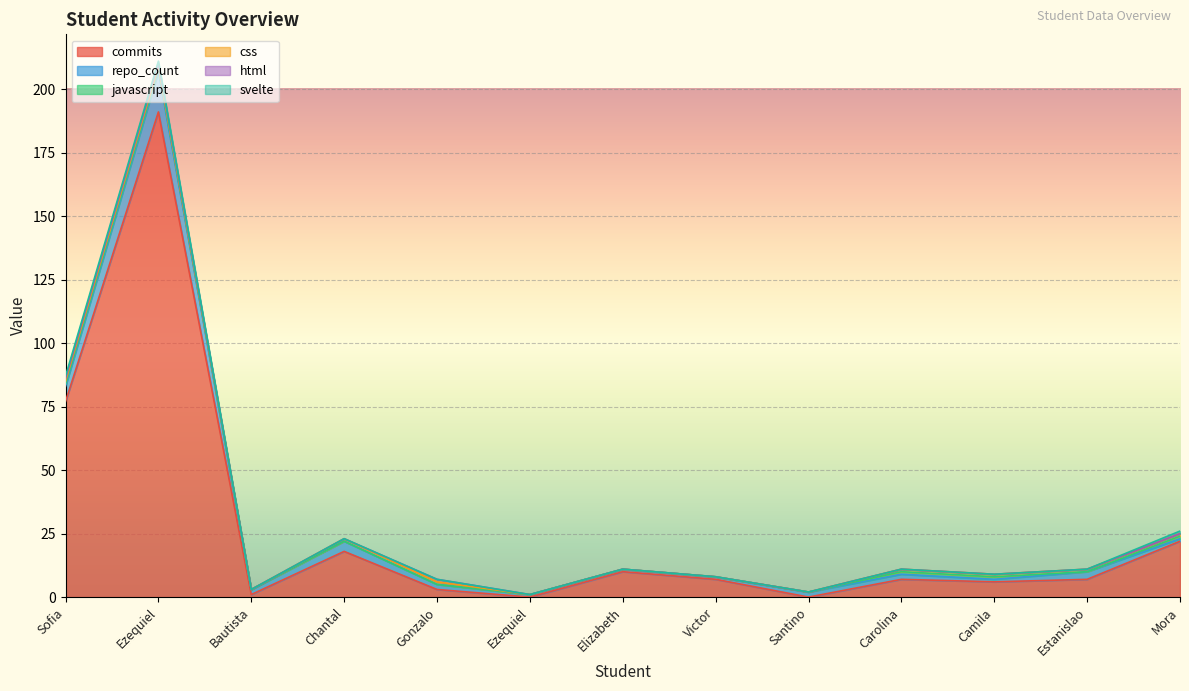

True or false: commits and javascript intersect in this chart.

False